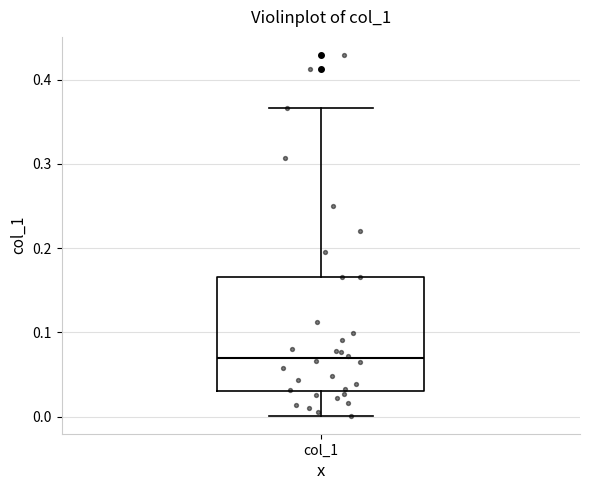

Where is the upper edge of the box for col_1 on the y-axis? The values are not printed on the chart, so give them approximately, as read against the axis.

0.17